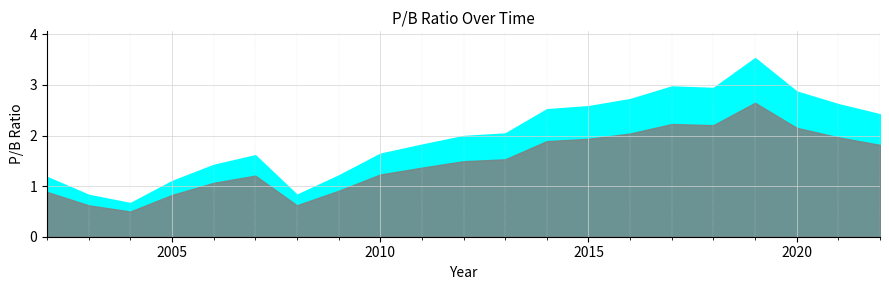

At which label is the value closest to 2?

2012